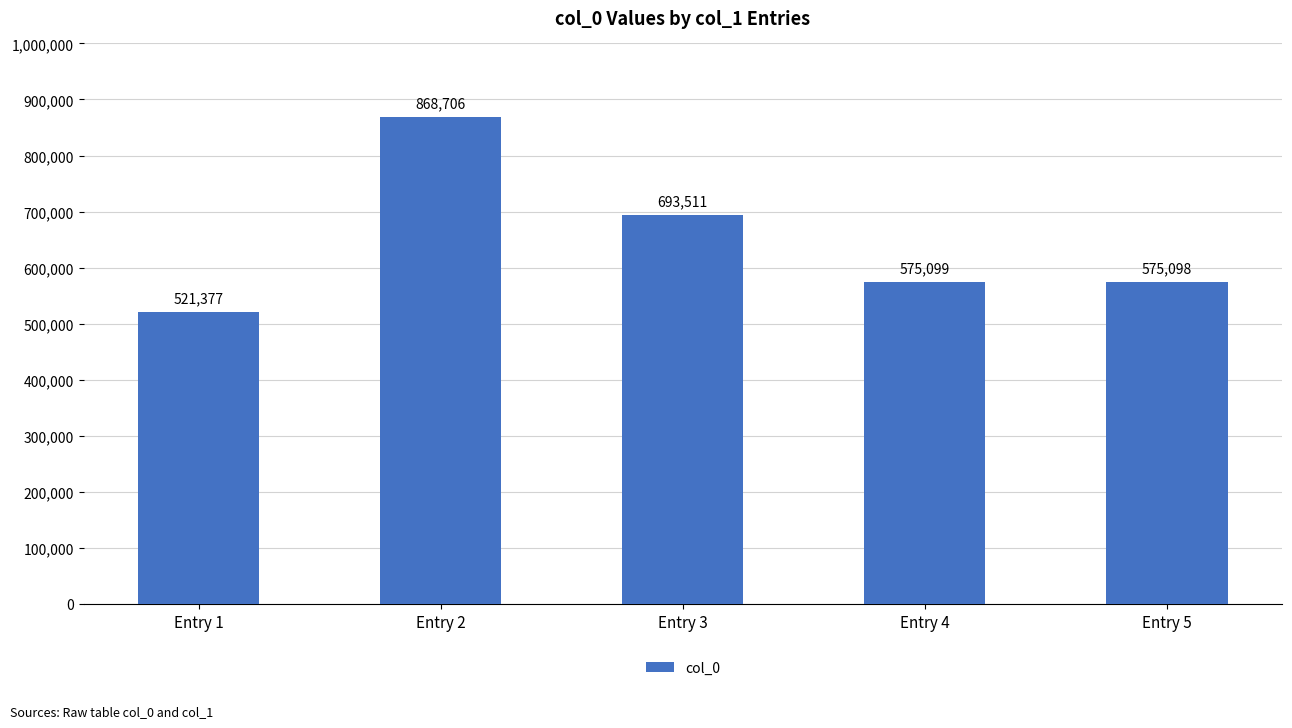

True or false: the data shows 693511 at Entry 3.

True